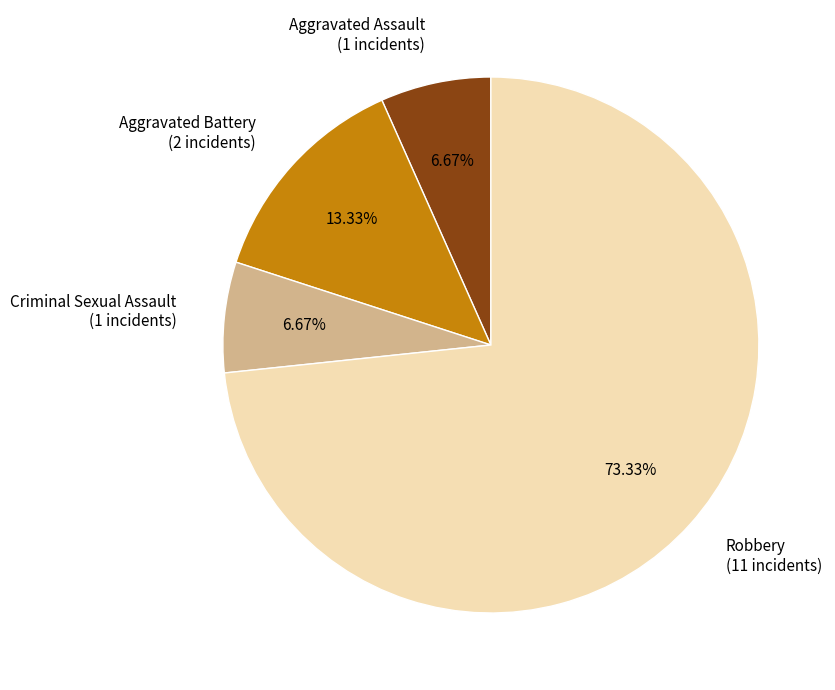

To the nearest percent, what is the difference between the Aggravated Battery and Robbery slice percentages?

60%